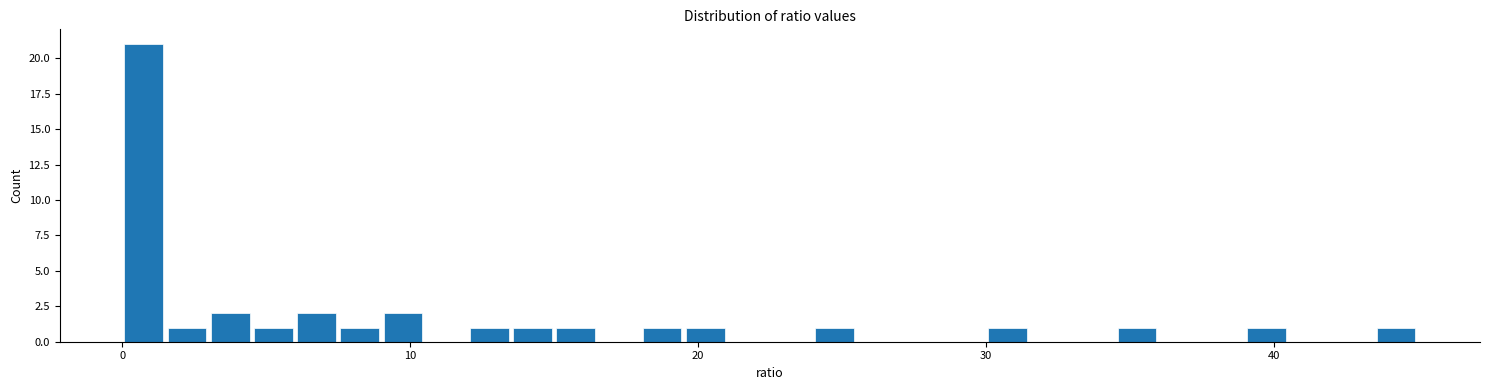

Read against the x-axis, roughly where is the centre of the tallest bar?

1